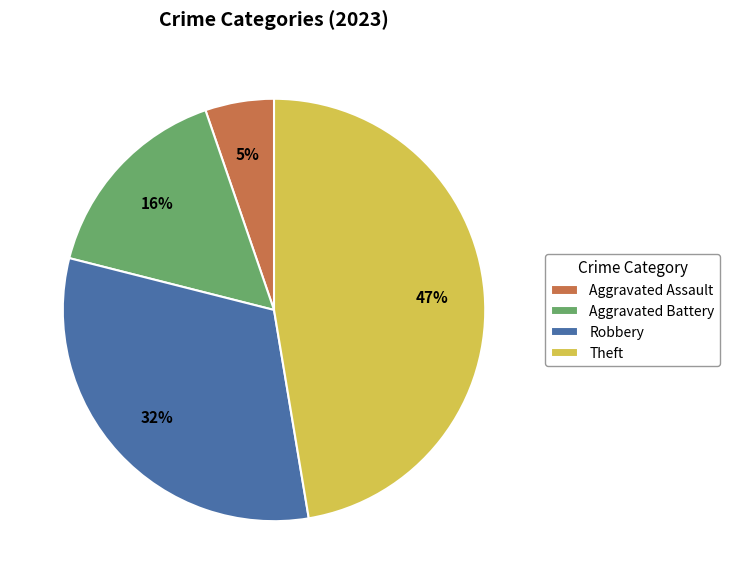

Does Aggravated Assault account for over 50% of the chart?

No